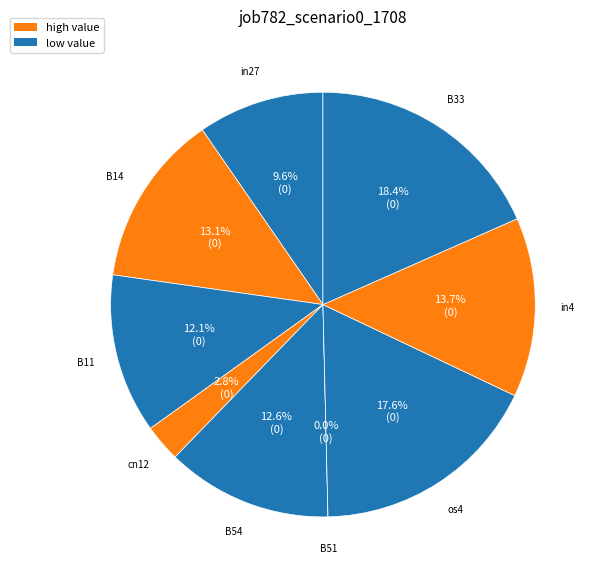

Which slice is the largest?

B33